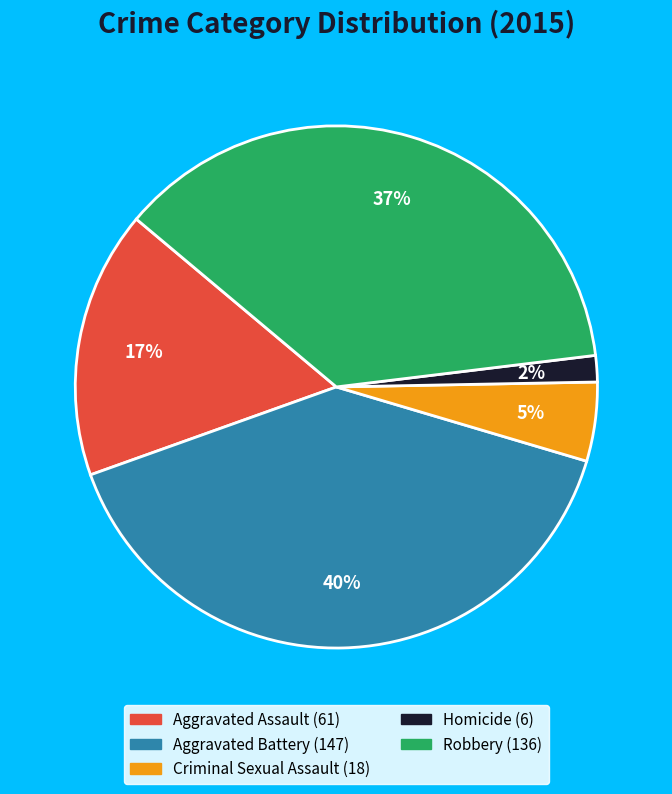

Is it true that Criminal Sexual Assault is 16% of the pie?

False